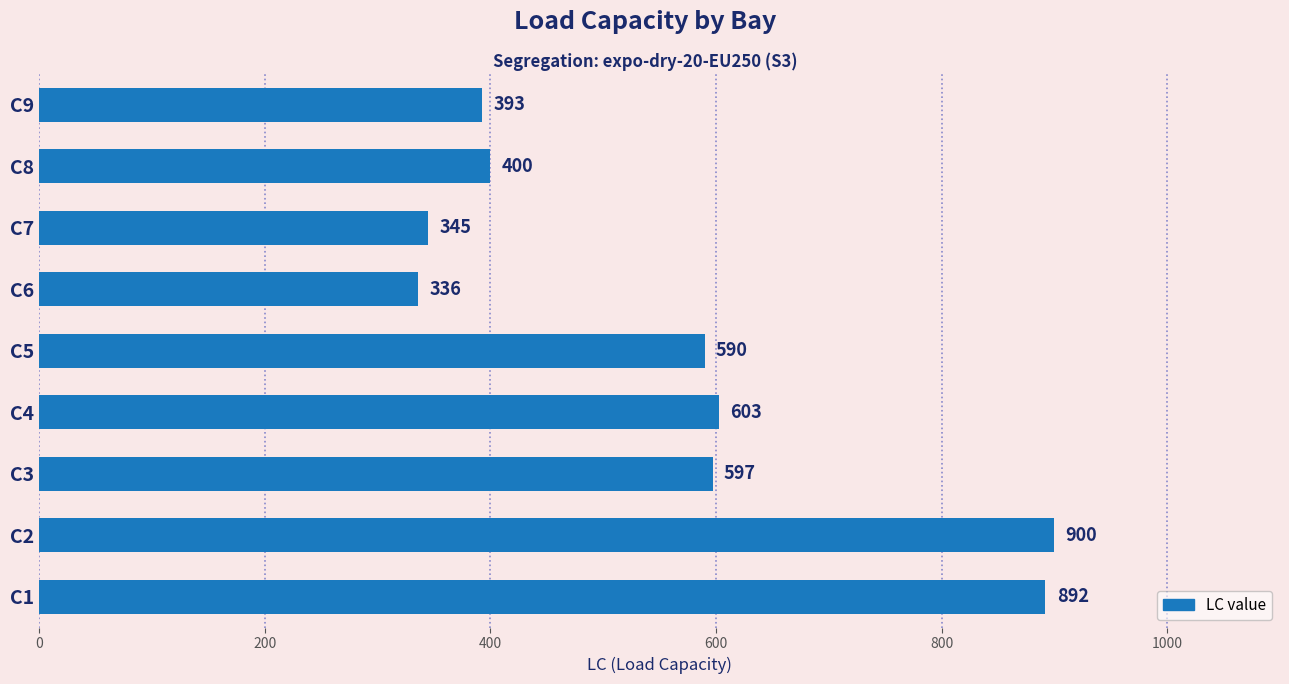

Count the number of categories in the chart.

9